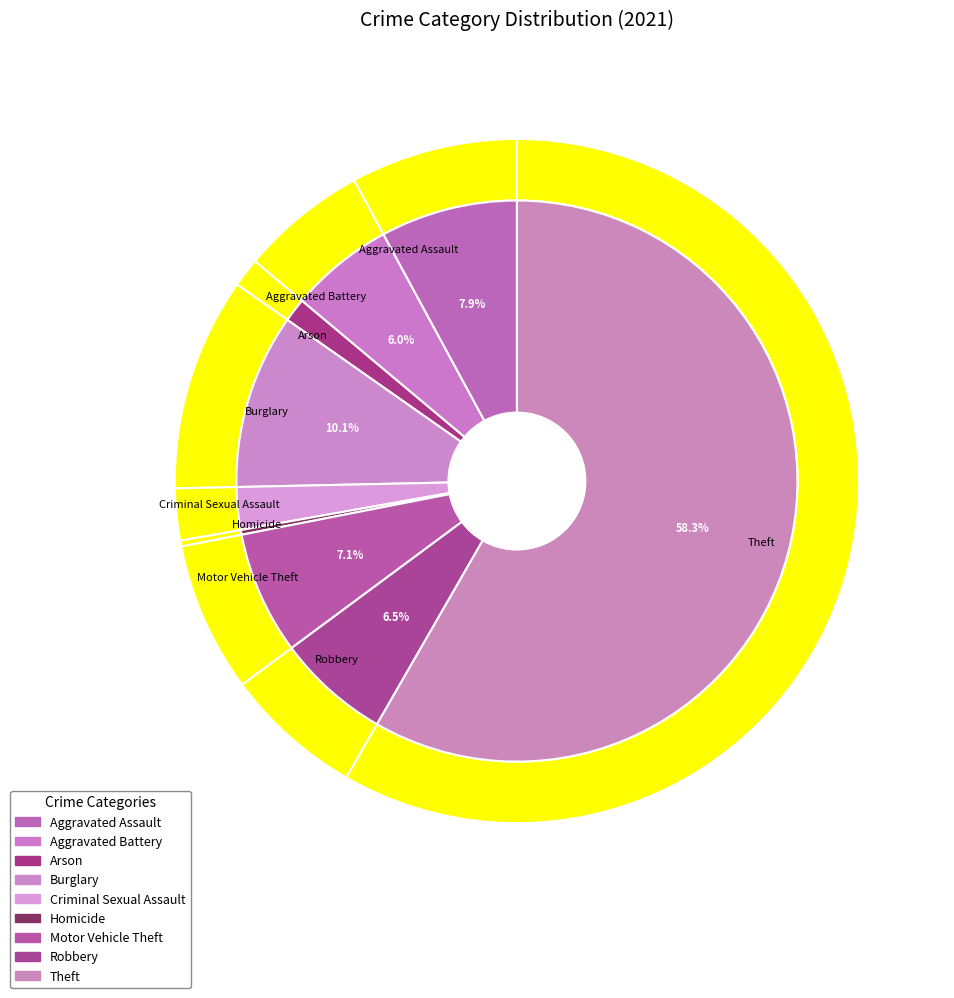

How many segments does this pie chart have?

9